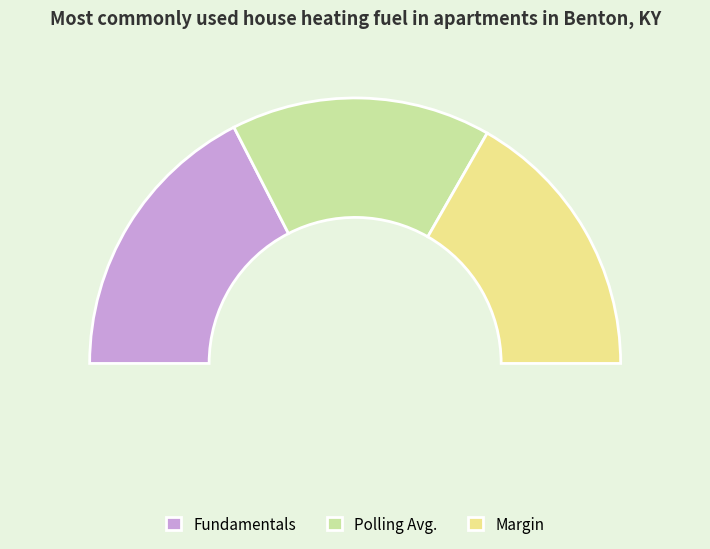

The Polling Avg. slice represents 32% of the pie. True or false?

True